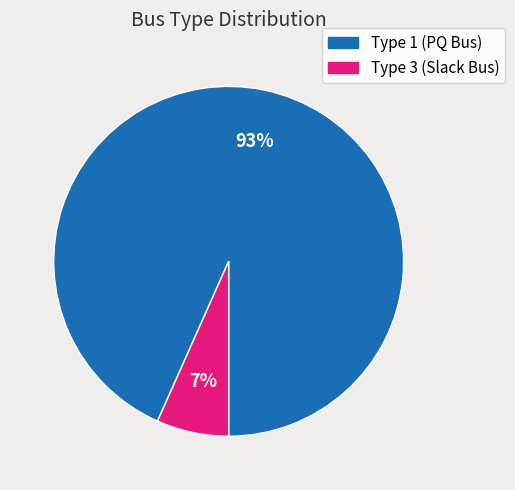

Is it true that Type 1 (PQ Bus) is 93% of the pie?

True